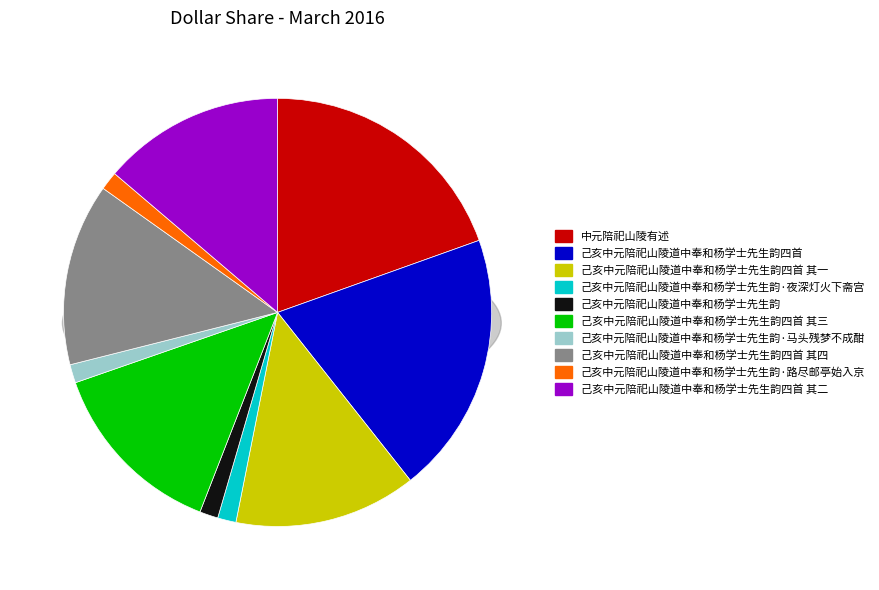

What is the change in value from 己亥中元陪祀山陵道中奉和杨学士先生韵四首 其三 to 己亥中元陪祀山陵道中奉和杨学士先生韵四首 其四?

+1